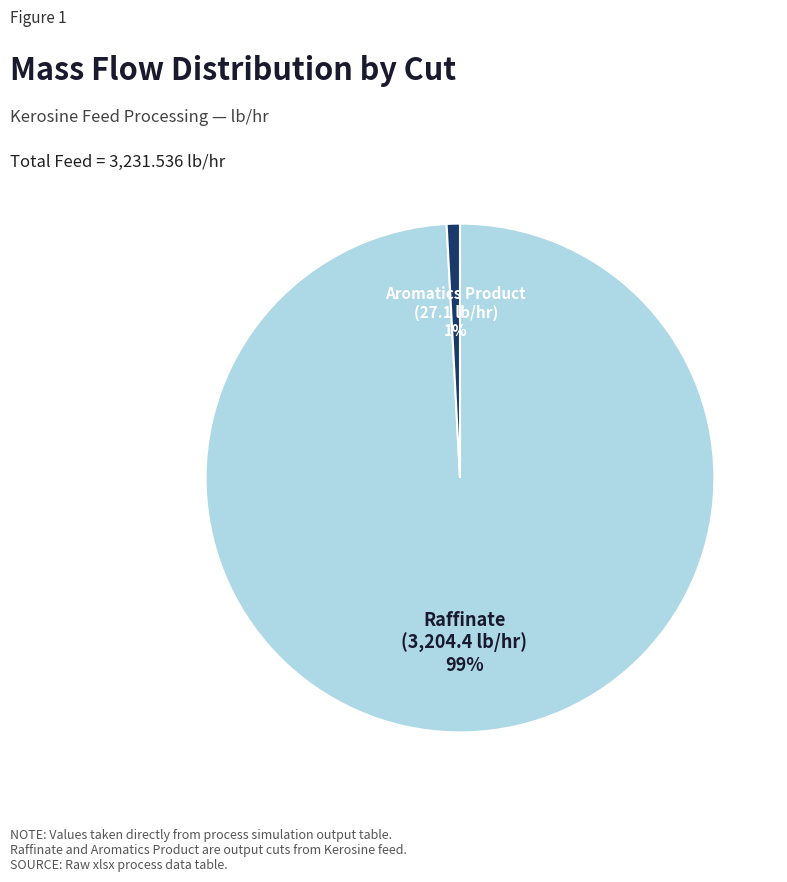

To the nearest percent, what is the average slice percentage?

50%